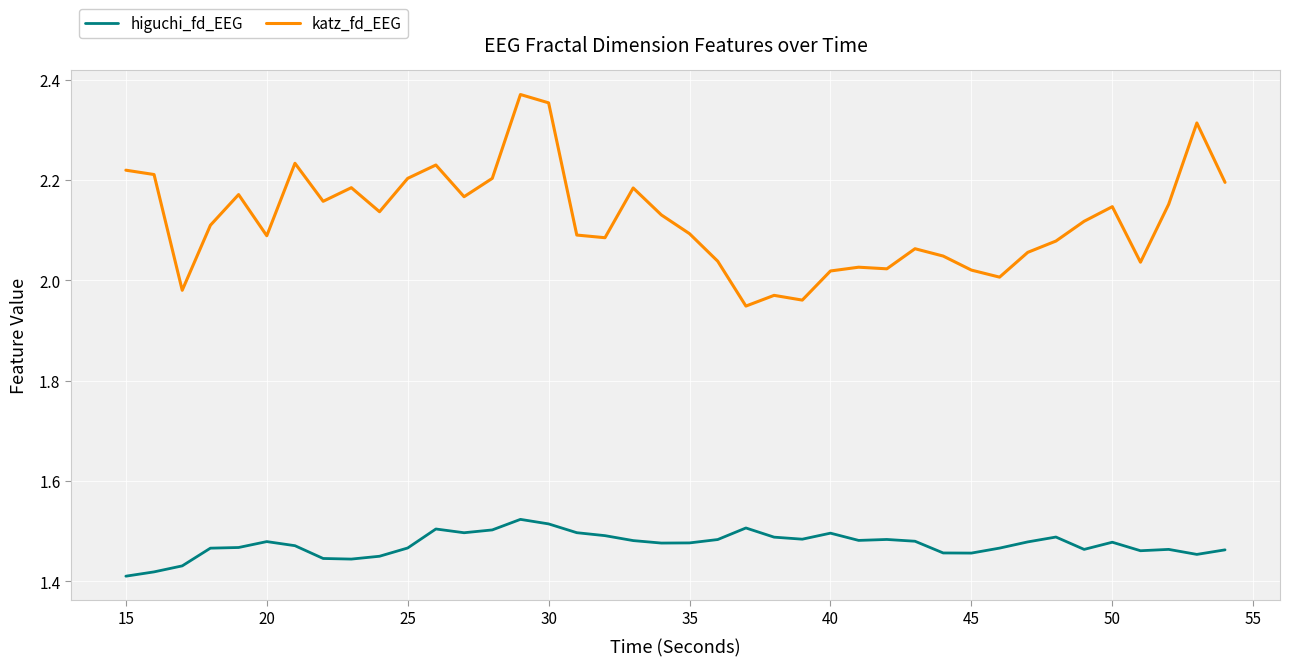

List the series in order of their overall mean, lowest first.

higuchi_fd_EEG, katz_fd_EEG